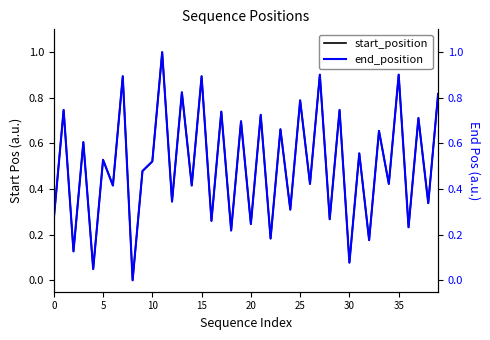

Is it true that start_position equals 0.4 at 34?

True